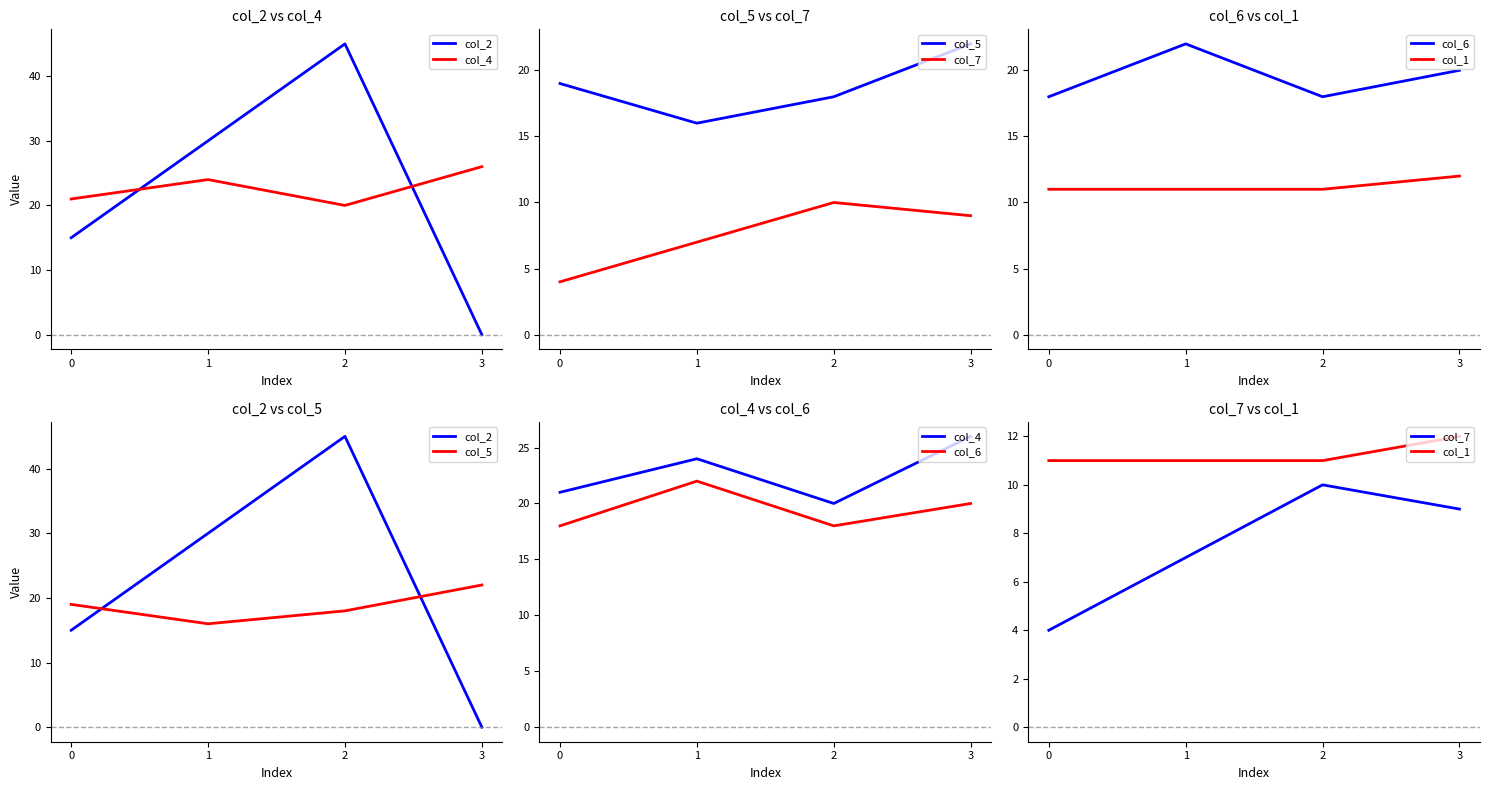

At how many categories does at least one series exceed 2?

4